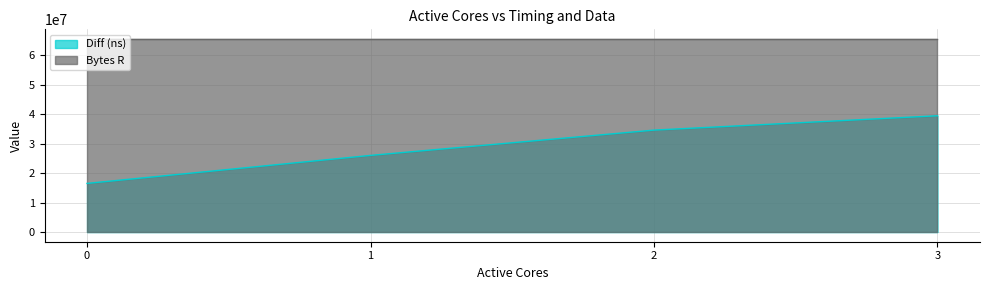

What is the average value?

29158294